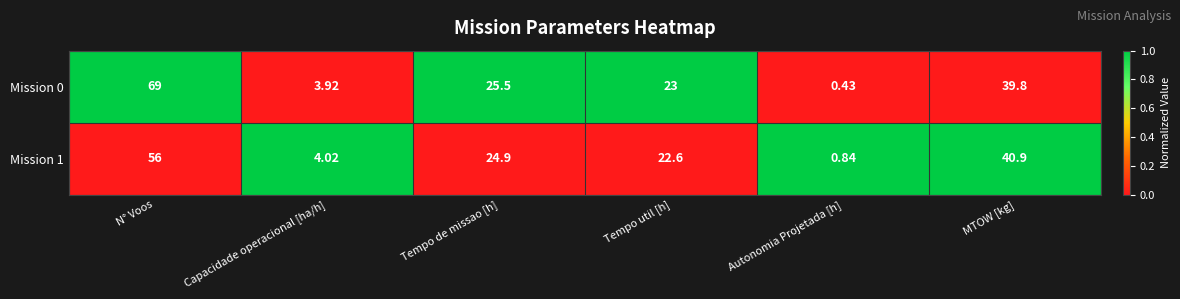

At N° Voos, list the series in order from largest to smallest.

Mission 0, Mission 1